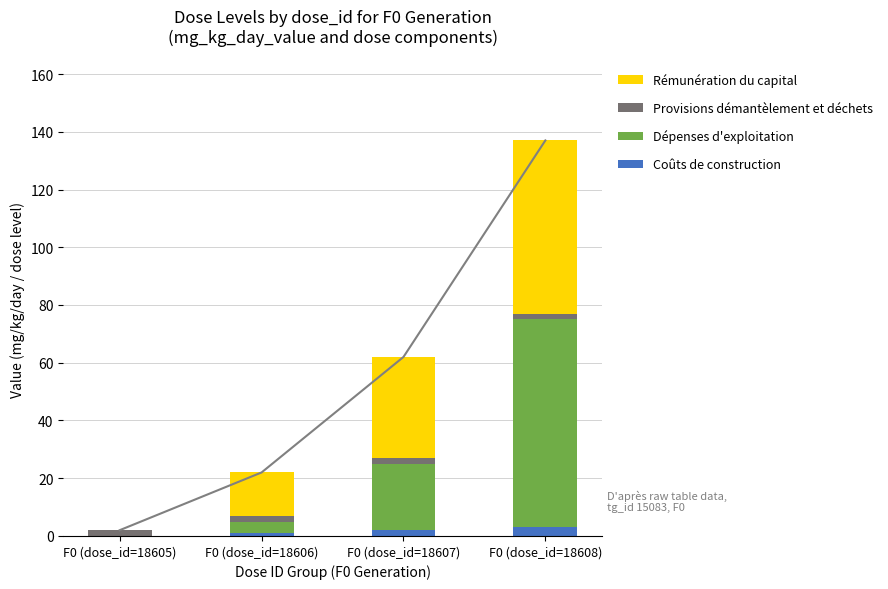

Is the value of Dépenses d'exploitation at F0 (dose_id=18608) greater than the value of Rémunération du capital at F0 (dose_id=18607)?

Yes